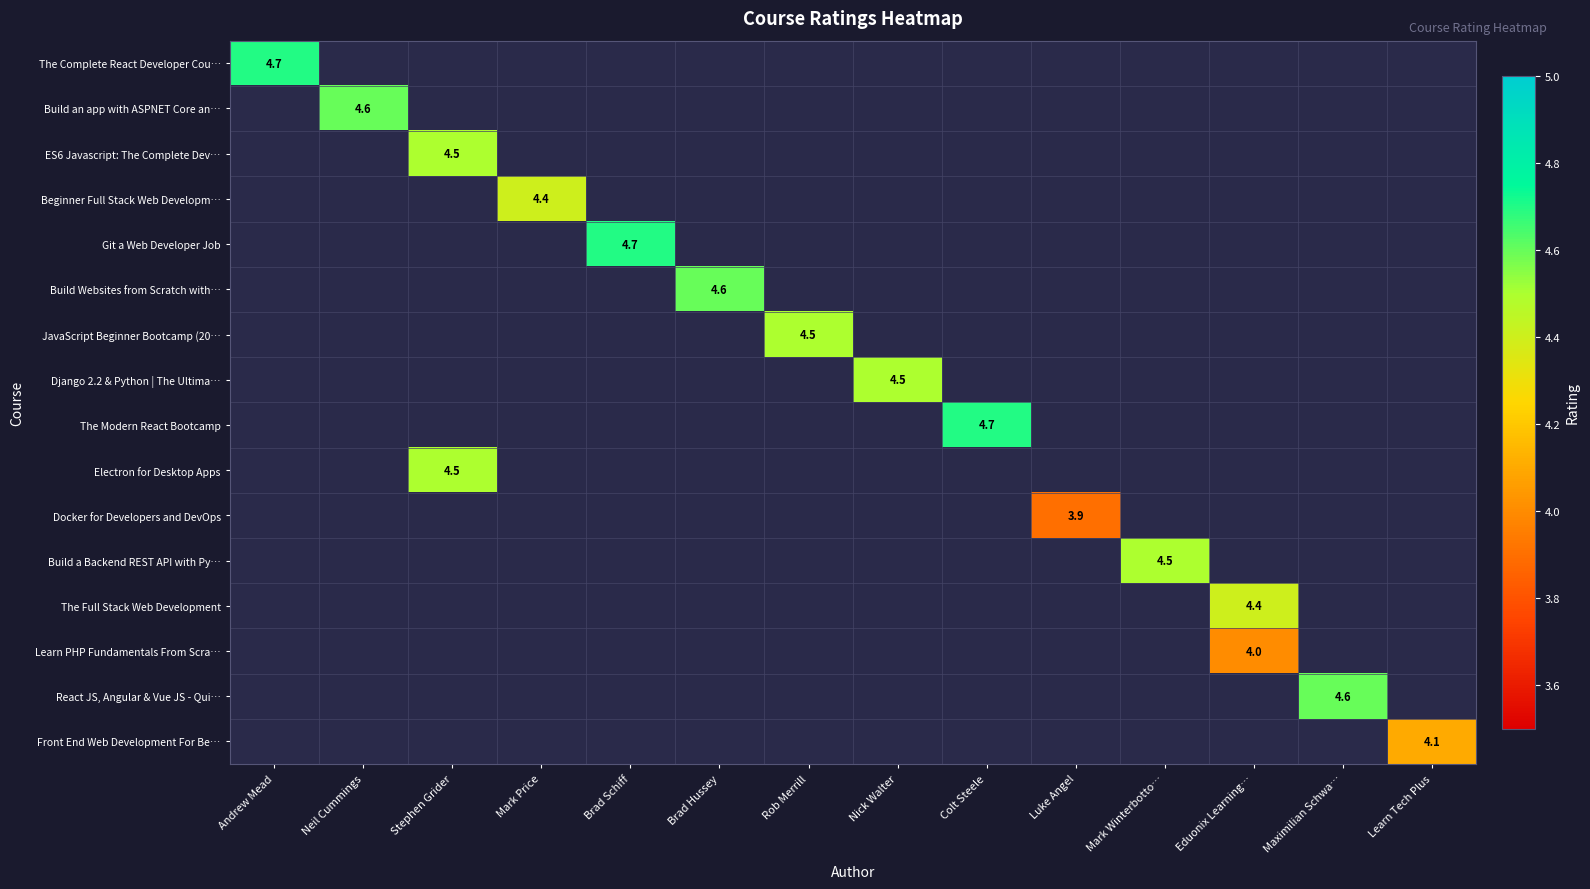

Which category has the lowest value across all series?

Luke Angel